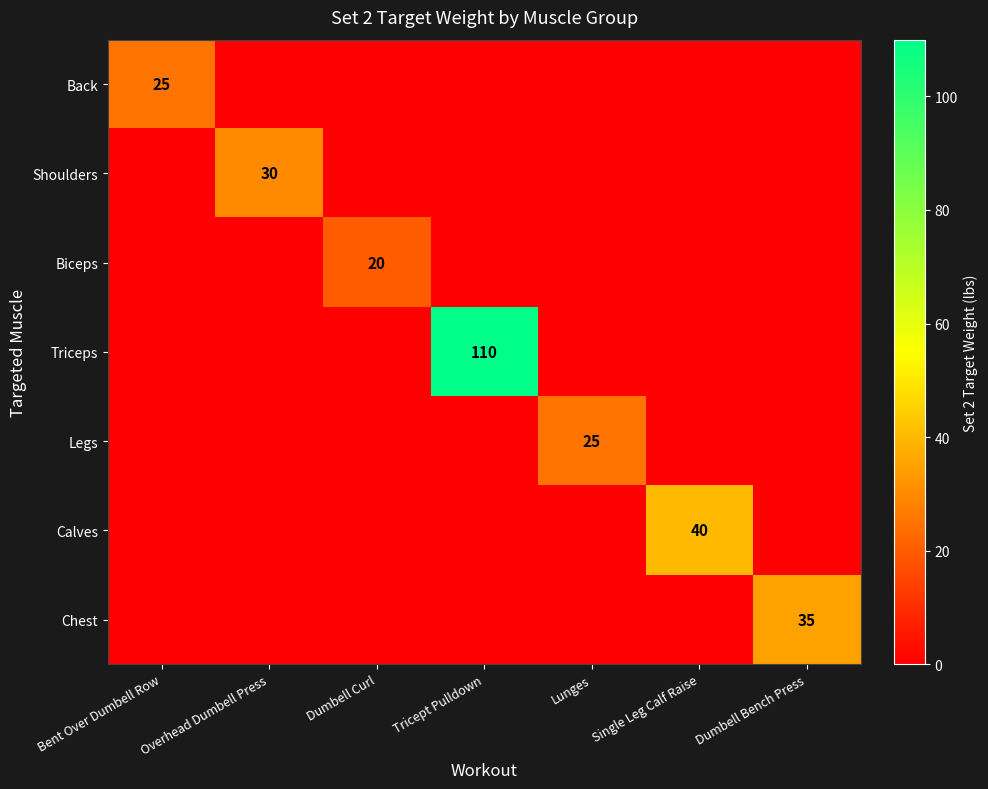

True or false: Triceps has a value of 110 at Tricept Pulldown.

True